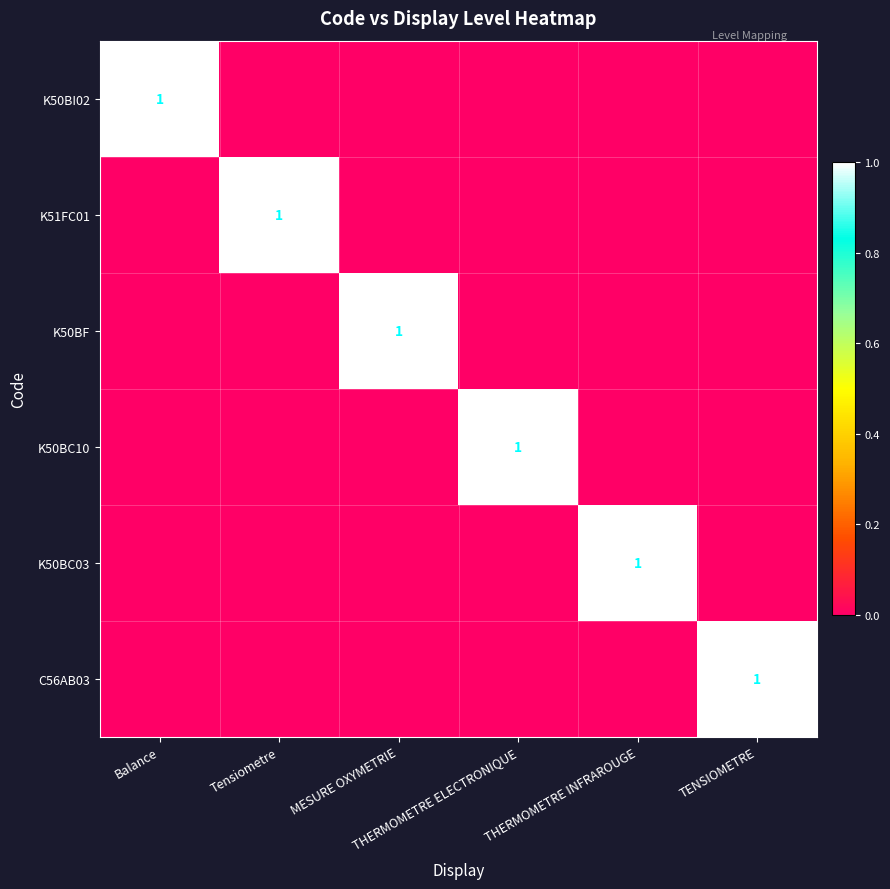

At which label is K50BC03 closest to 0?

Balance